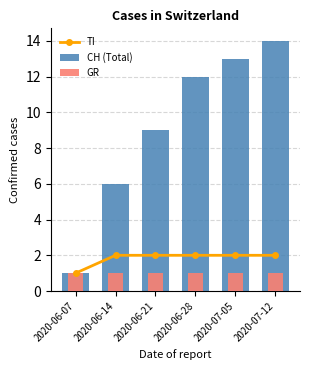

Count the number of data series in this chart.

3